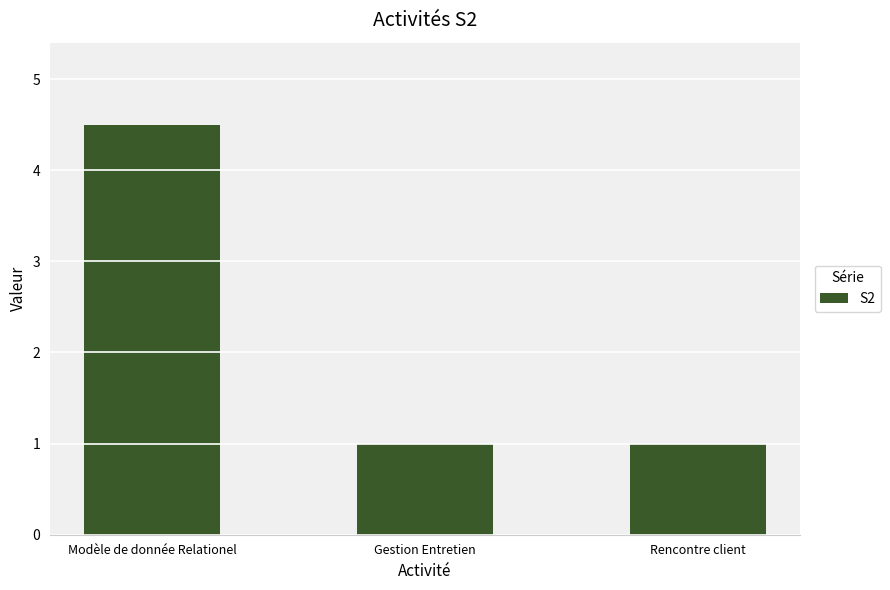

What is the value of the 1st bar from the left?

4.5